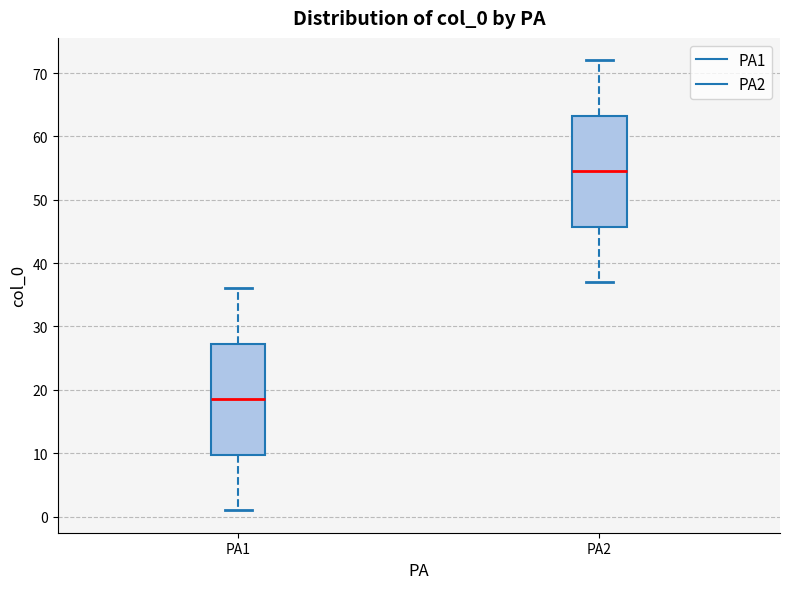

Reading left to right, read every box against the y-axis: the position of its median line, the range the box covers, and the ends of its whiskers. The values are not printed on the chart, so give them approximately, as read against the axis.

PA1: median 19, box 10 to 27, whiskers 1 to 36
PA2: median 55, box 46 to 63, whiskers 37 to 72